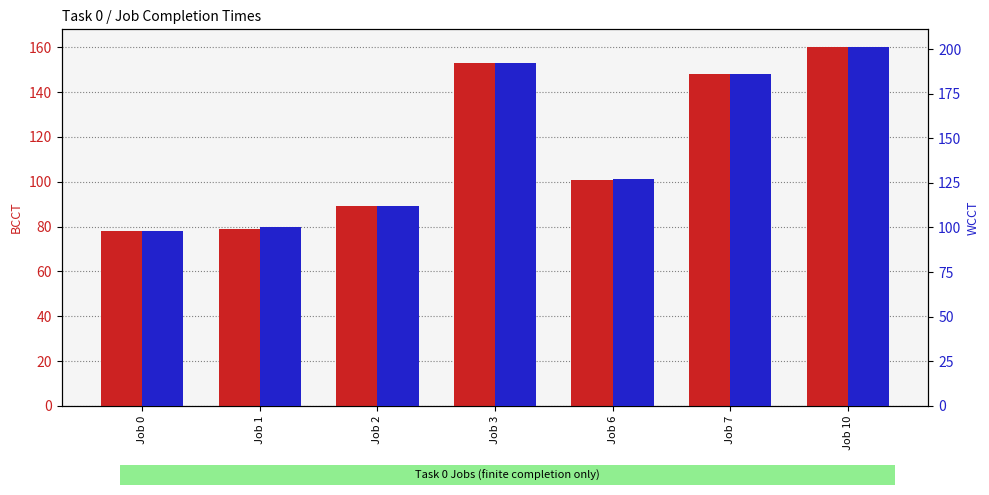

List the series in order of their peak value, highest first.

WCCT, BCCT